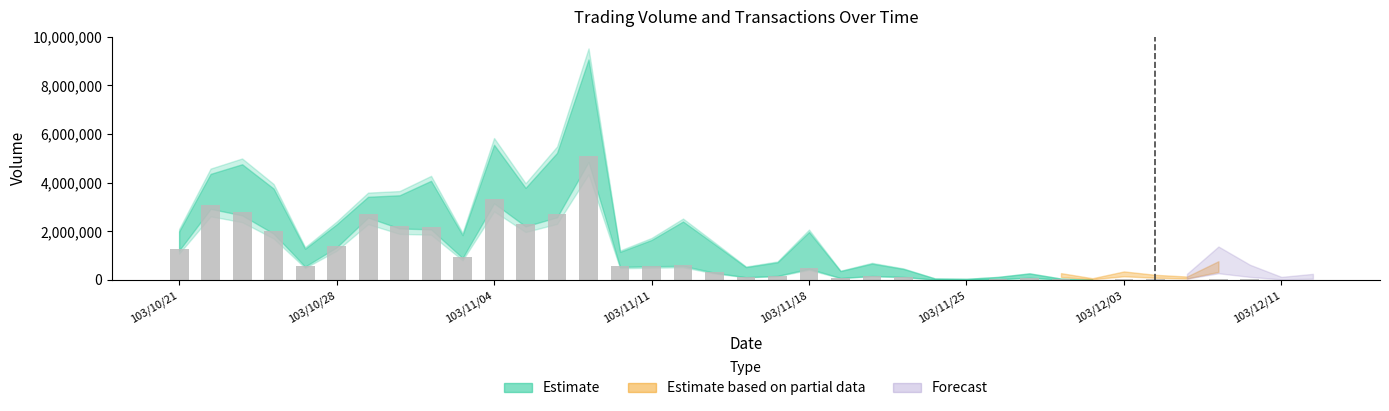

What is the greatest value displayed?

5110470